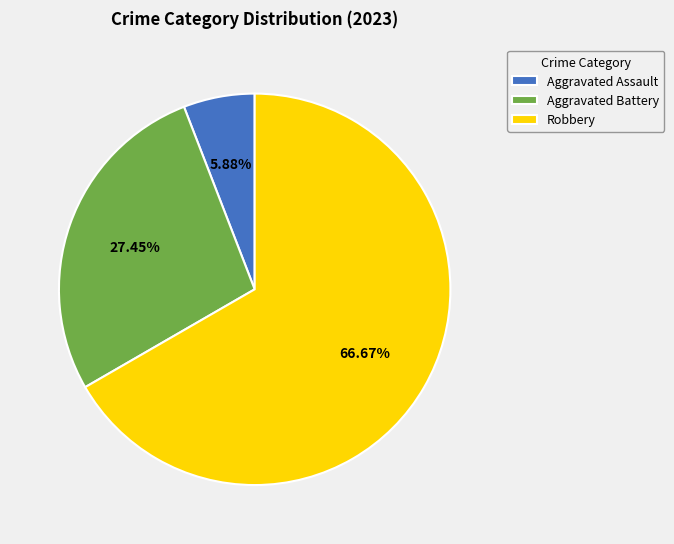

To the nearest percent, what percentage of the pie is Aggravated Assault?

6%